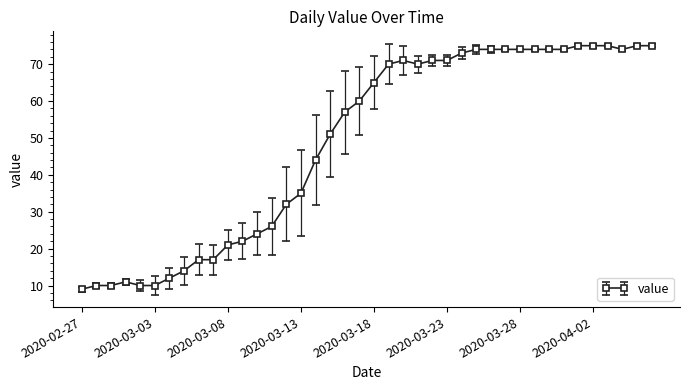

True or false: the data has more than 0 interior local peaks.

True